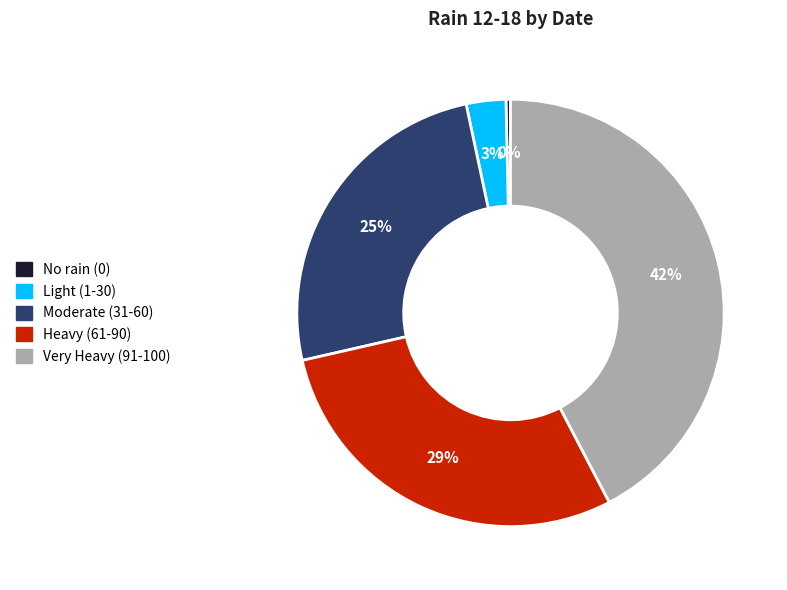

Is there a majority slice in this chart?

No